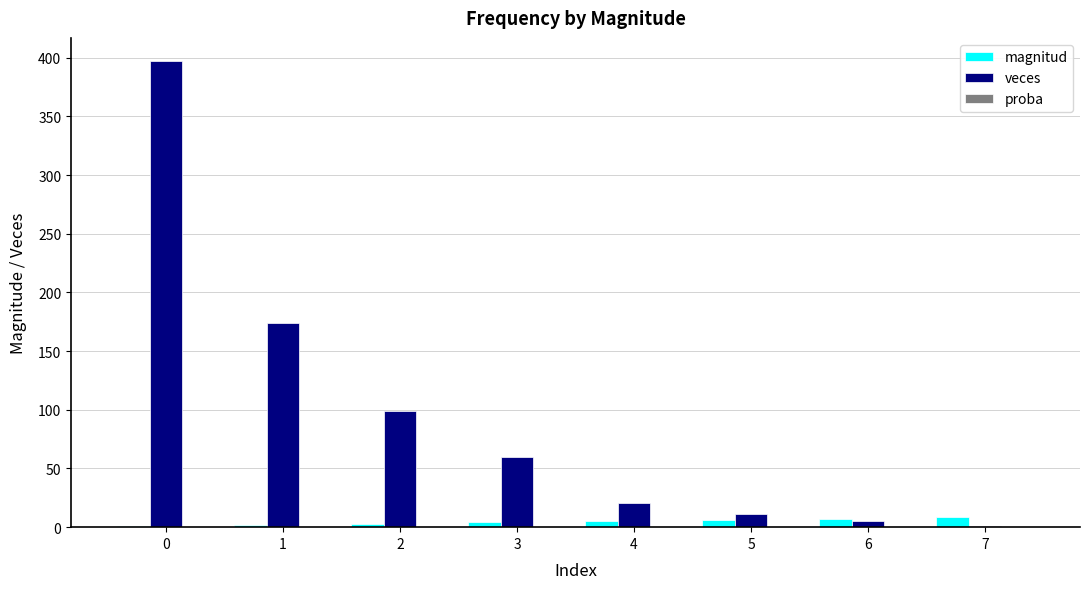

Read the veces value at 0.

397.0